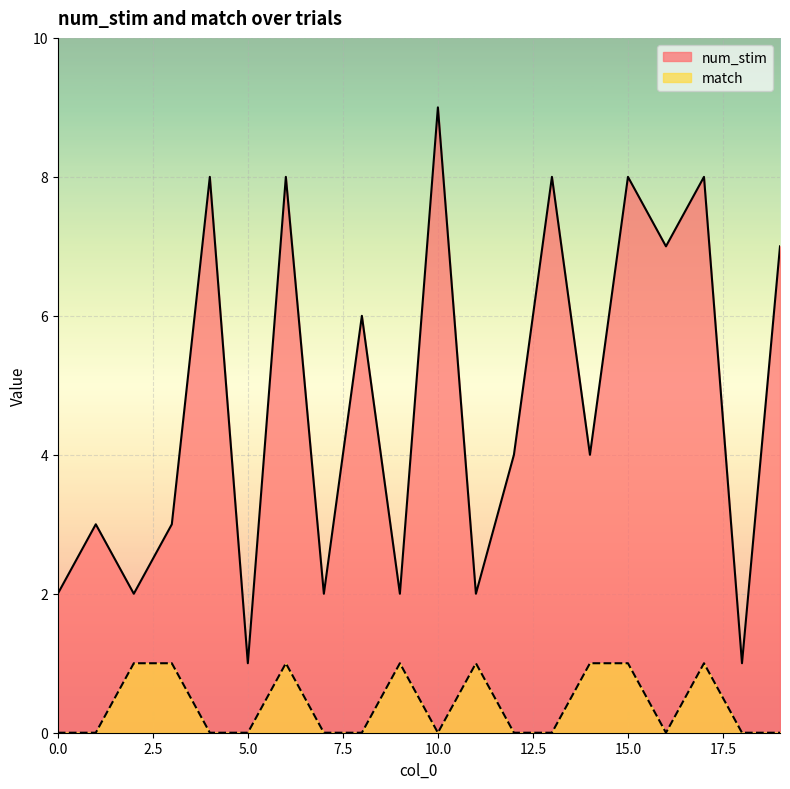

The value of match at 17 is 2. True or false?

False